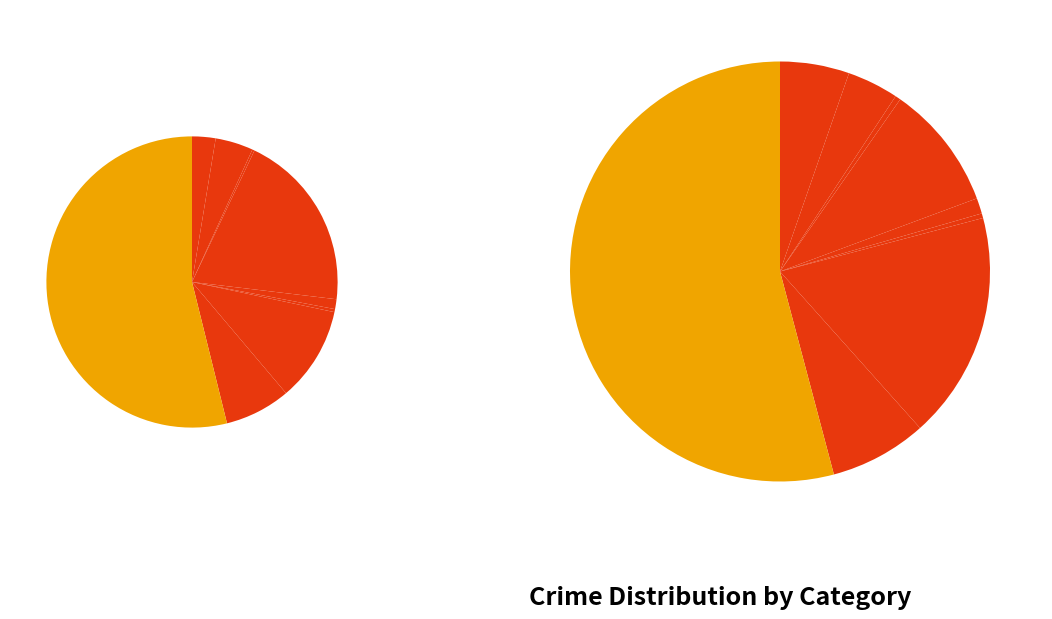

True or false: 5 accounts for 0% of the total.

True